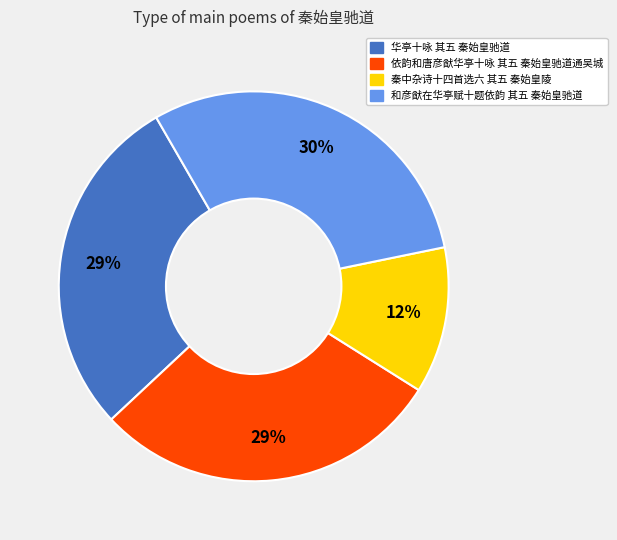

Is the sum of 依韵和唐彦猷华亭十咏 其五 秦始皇驰道通吴城 and 和彦猷在华亭赋十题依韵 其五 秦始皇驰道 greater than half?

Yes